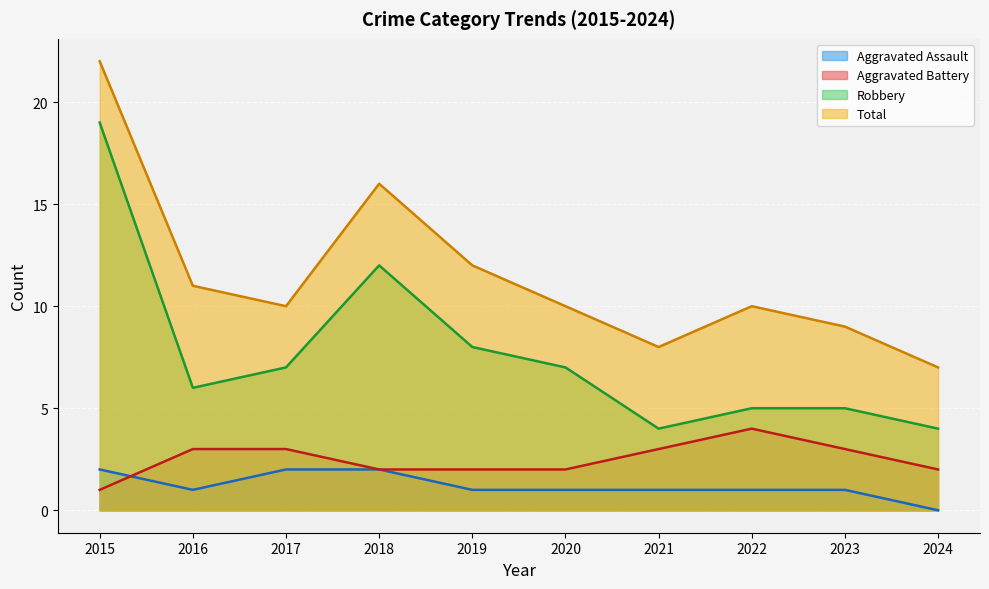

Rank the series by their maximum value, from highest to lowest.

Total, Robbery, Aggravated Battery, Aggravated Assault